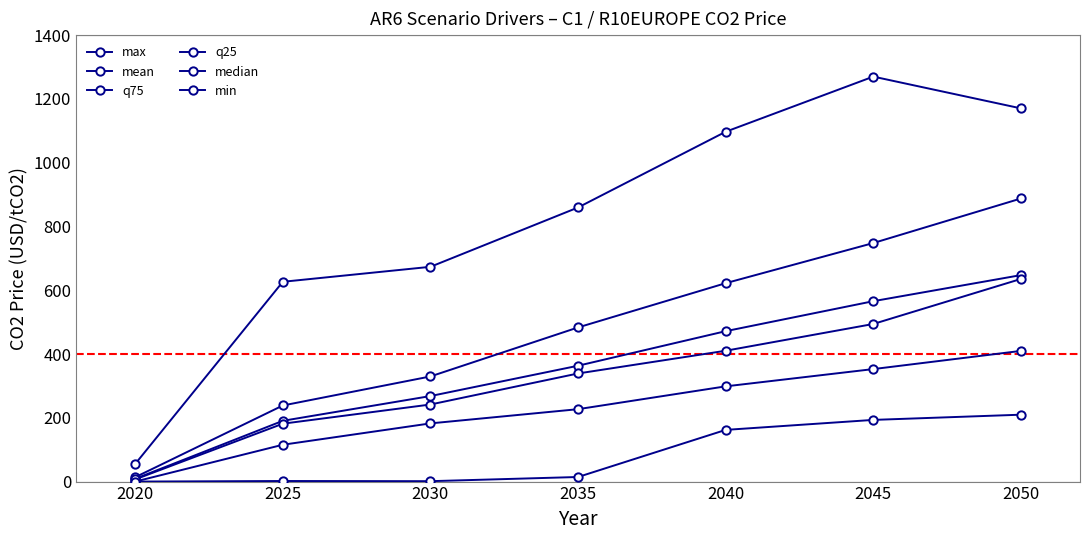

Count the number of data series in this chart.

6